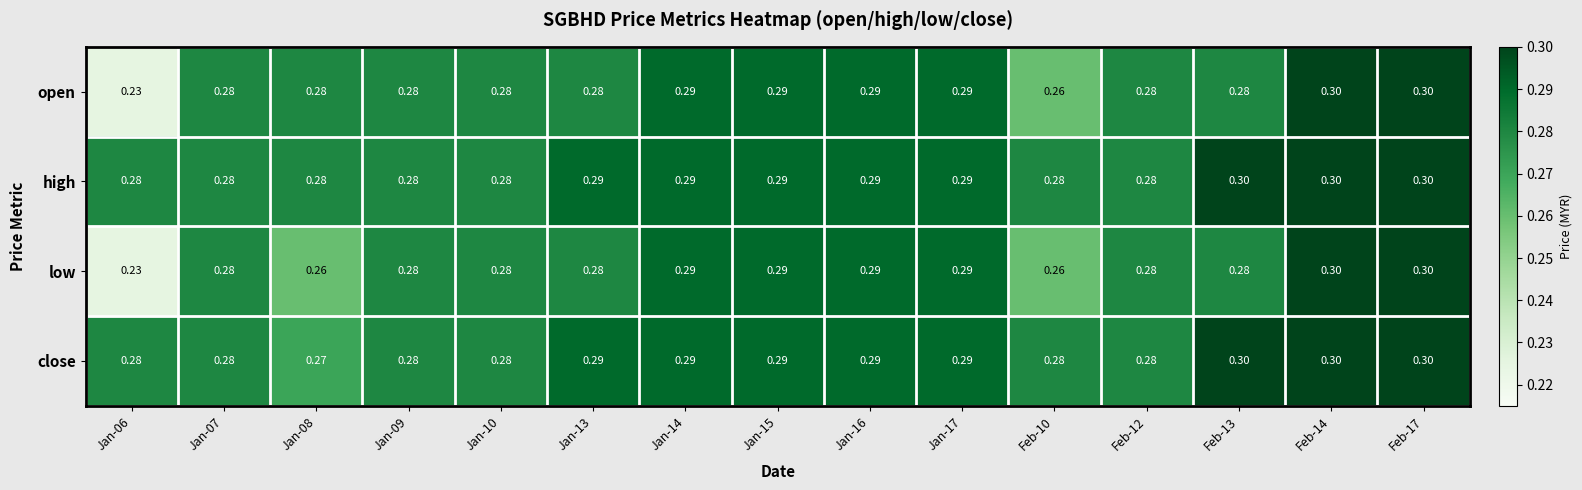

Which series changed the most between Jan-08 and Jan-17?

low